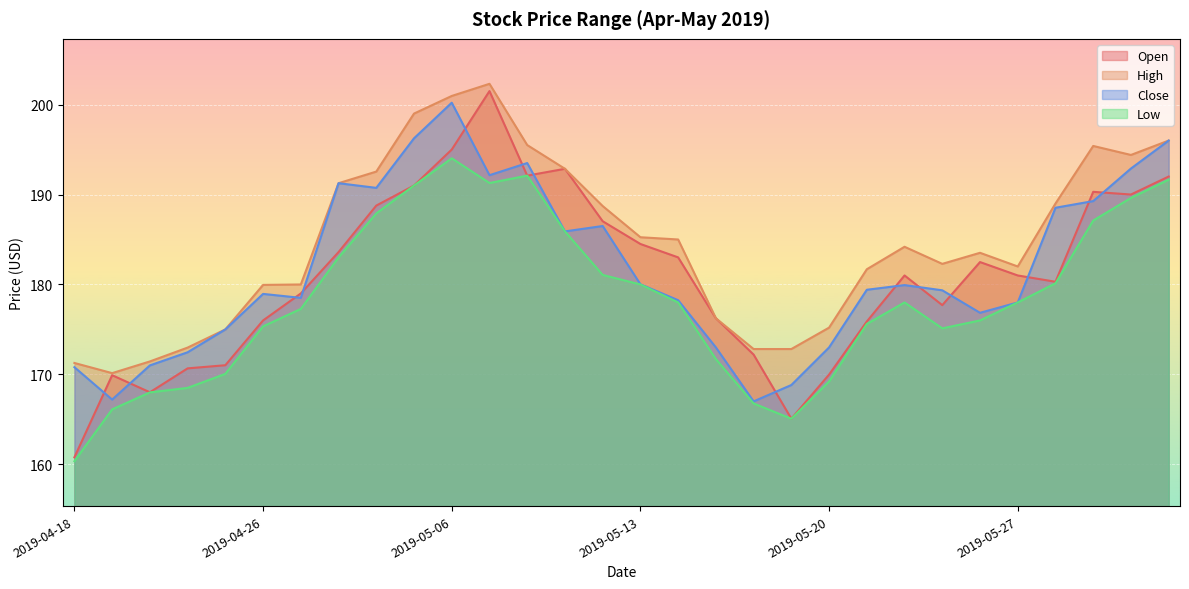

True or false: Low has more than 1 interior local peaks.

True